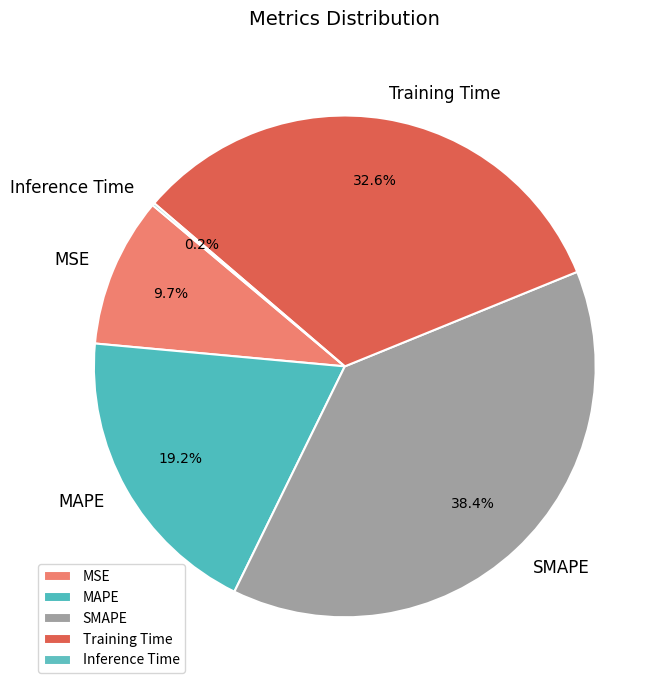

Does SMAPE represent more than half of the total?

No